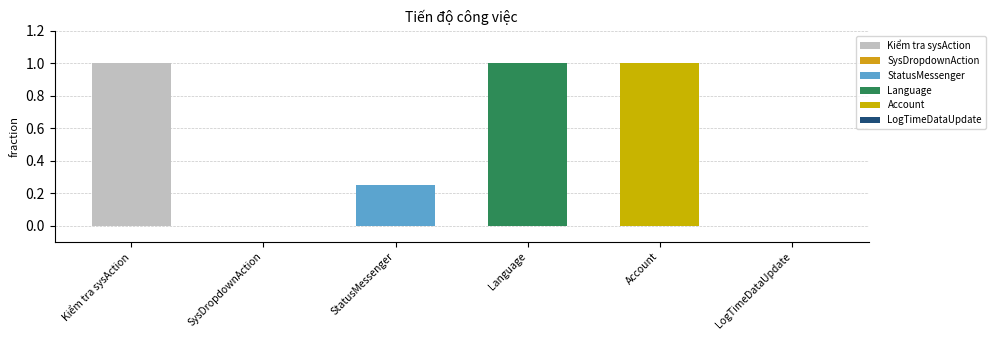

What is the greatest value displayed?

1.0